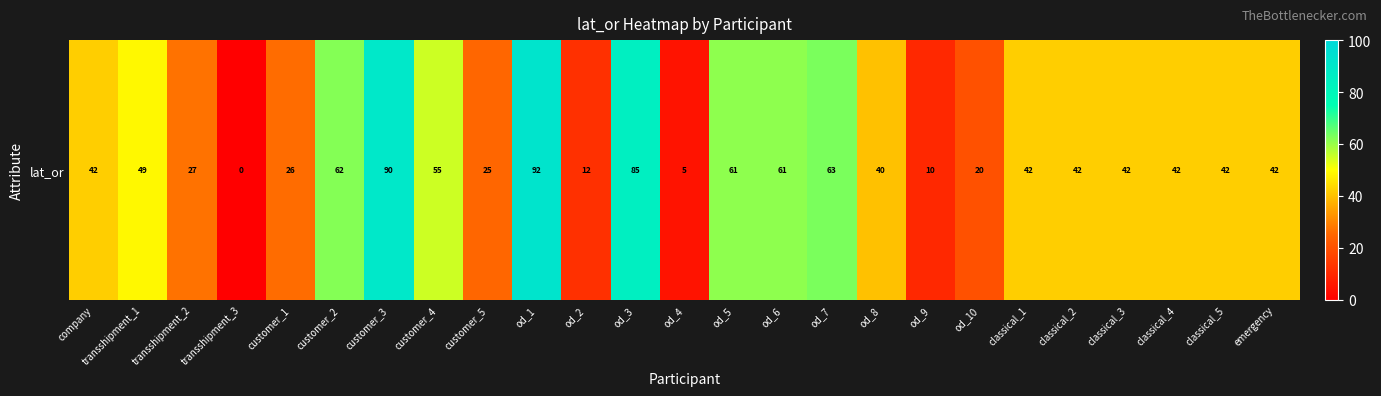

What is the difference between the maximum and minimum values?

92